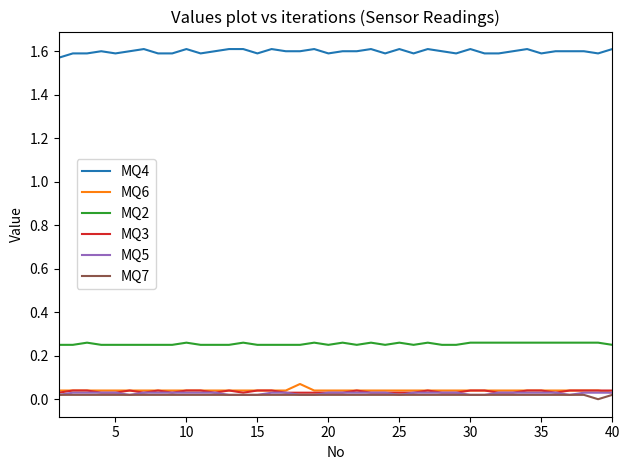

Which series has the largest total across all categories?

MQ4